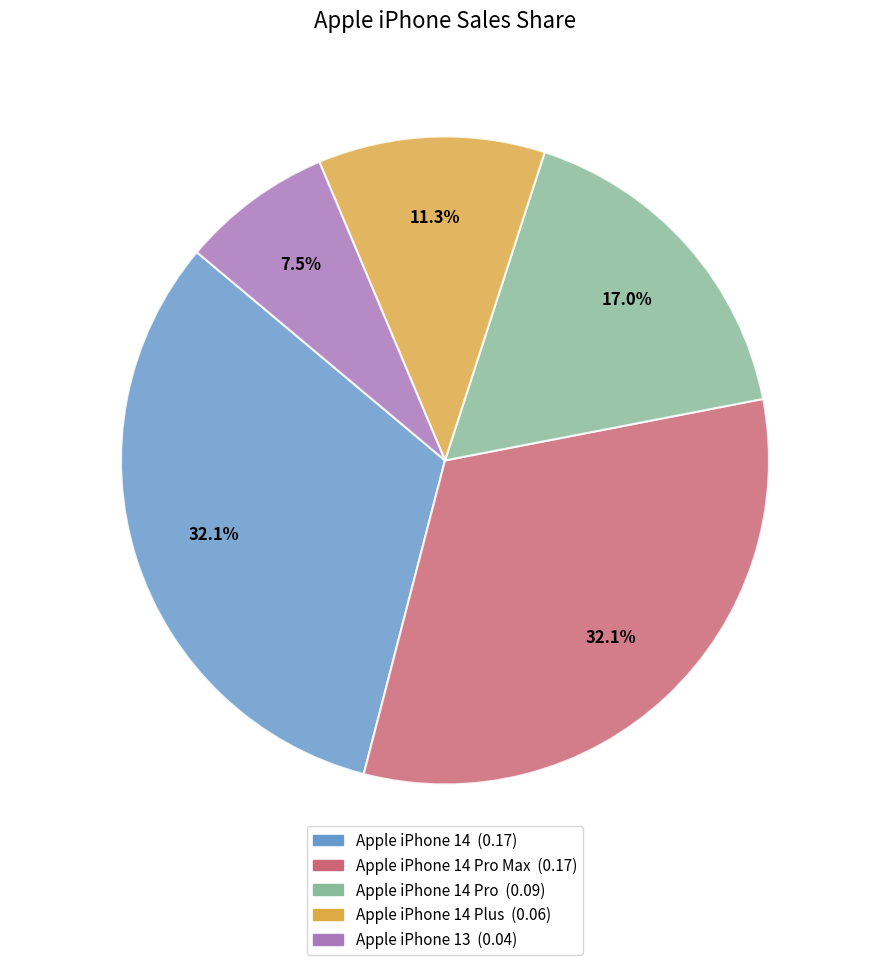

Does any single category account for the majority?

No